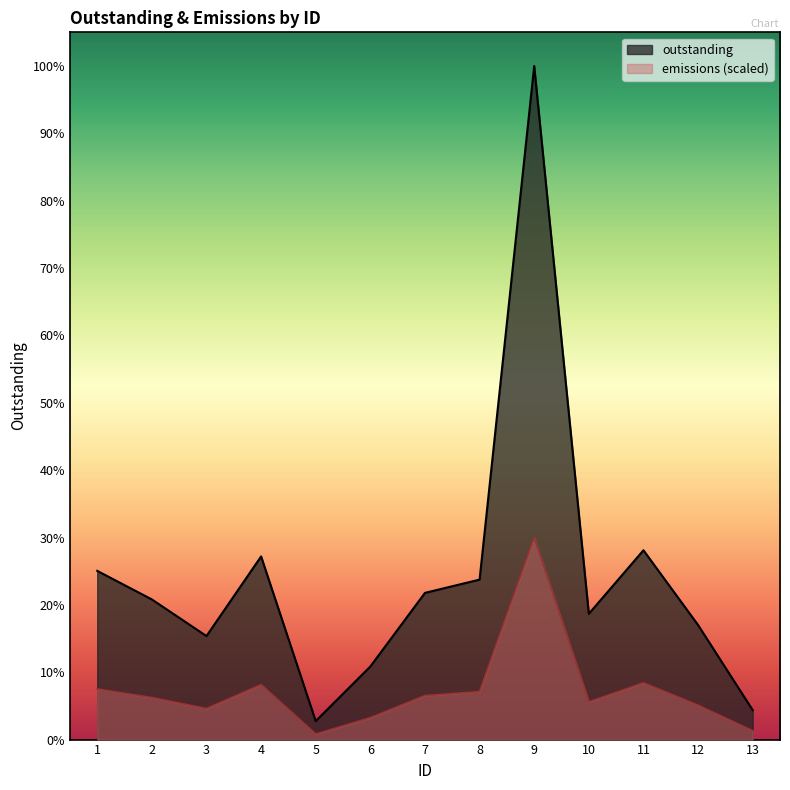

Reading left to right, transcribe all the data shown in this chart.

outstanding: 1=24055741.1	2=19981420.1	3=14759028.3	4=26112134.2	5=2634012.4	6=10418757.7	7=20918826.6	8=22808098.1	9=96038292.0	10=17936631.3	11=26992616.8	12=16333131.0	13=4199570.7
emissions: 1=7216722.4	2=5994426.2	3=4427708.3	4=7833640.3	5=790203.3	6=3125627.5	7=6275648.0	8=6842429.5	9=28811487.6	10=5380989.3	11=8097784.9	12=4899939.7	13=1259871.1